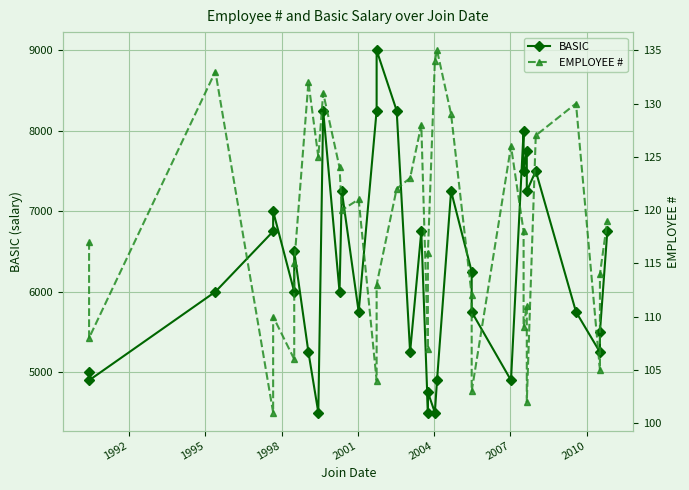

Is the value of EMPLOYEE # at 18 greater than the value of BASIC at 17?

No